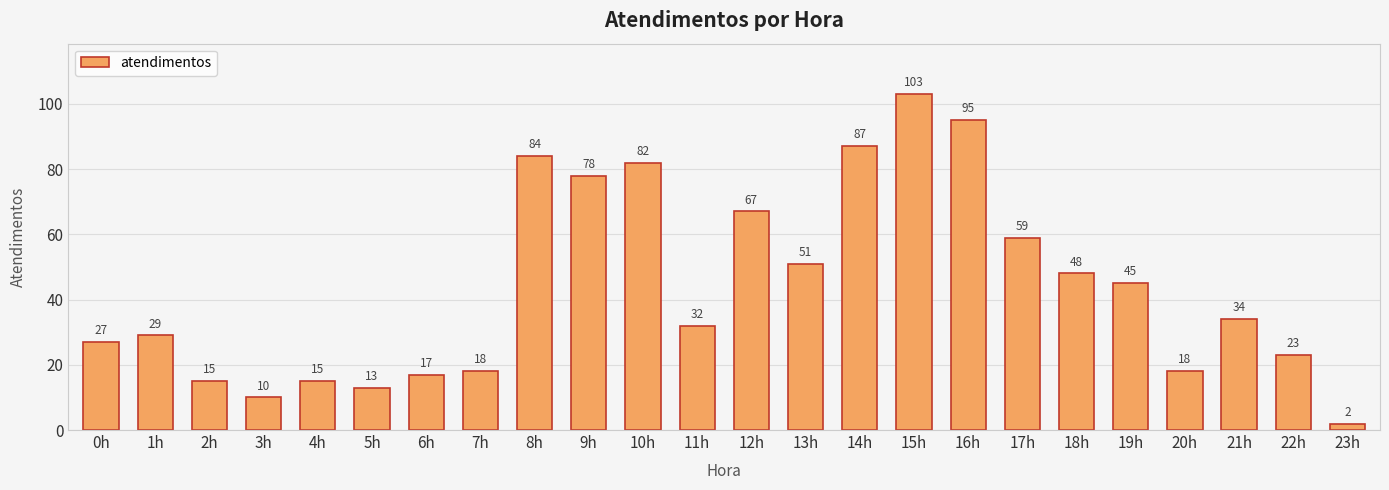

Reading left to right, transcribe all the data shown in this chart.

0h=27	1h=29	2h=15	3h=10	4h=15	5h=13	6h=17	7h=18	8h=84	9h=78	10h=82	11h=32	12h=67	13h=51	14h=87	15h=103	16h=95	17h=59	18h=48	19h=45	20h=18	21h=34	22h=23	23h=2